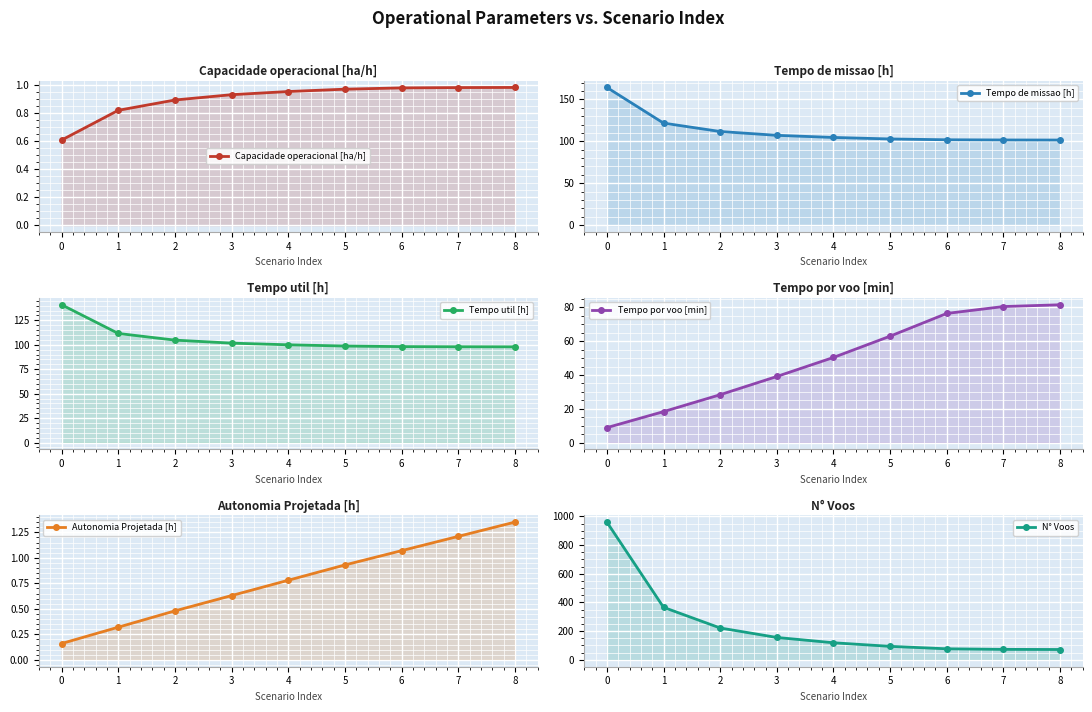

What is the total value across all series at 0?

1274.7